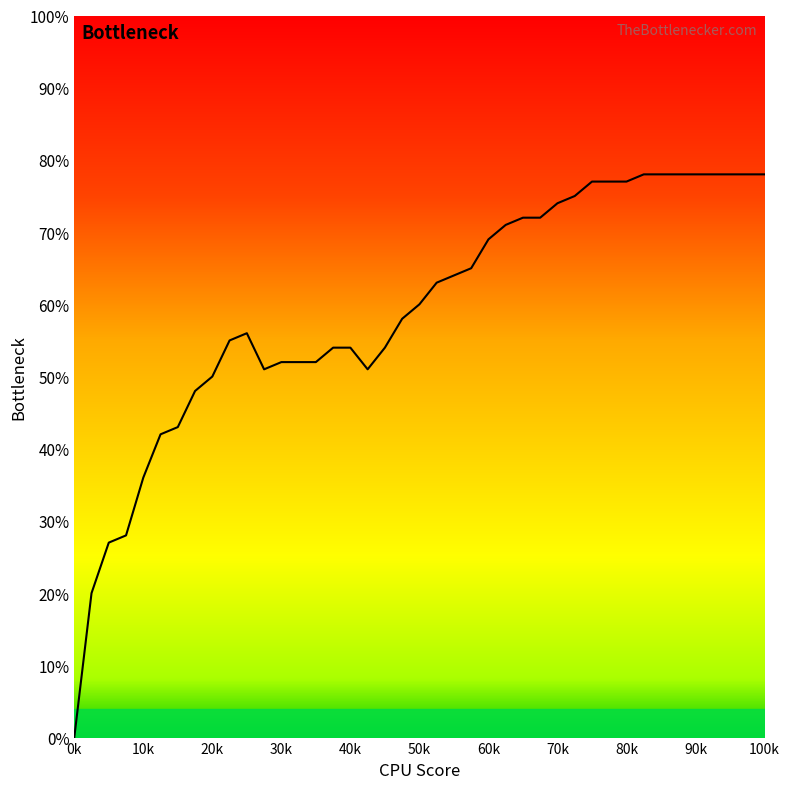

What is the difference between the maximum and second lowest values?

0.6